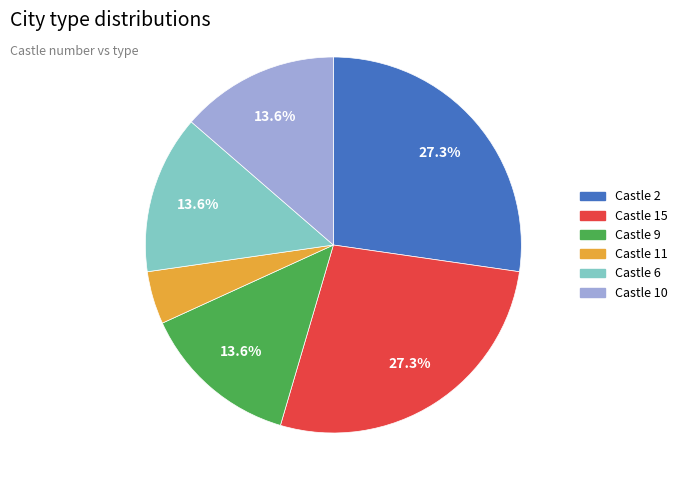

To the nearest percent, what is the difference between the largest and smallest slice percentages?

23%